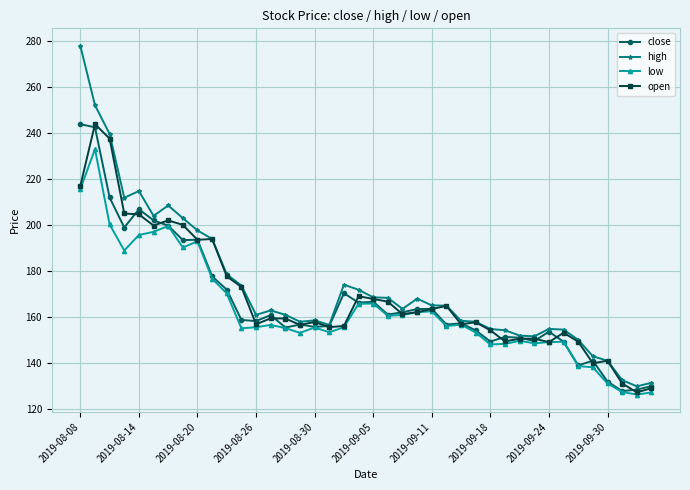

What is the smallest value displayed?

126.2